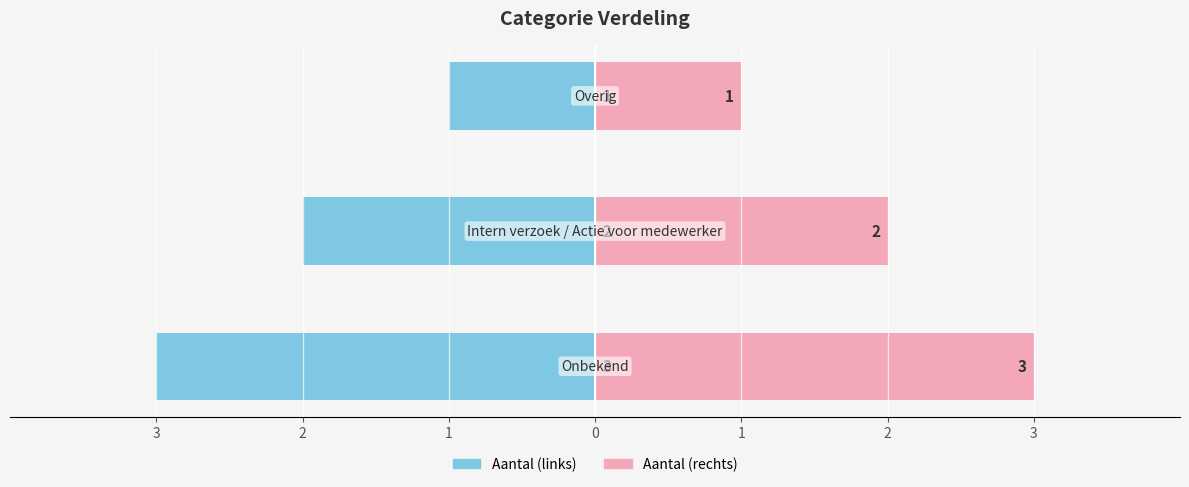

Count the Aantal (links) values in the range -3 to -1.

3